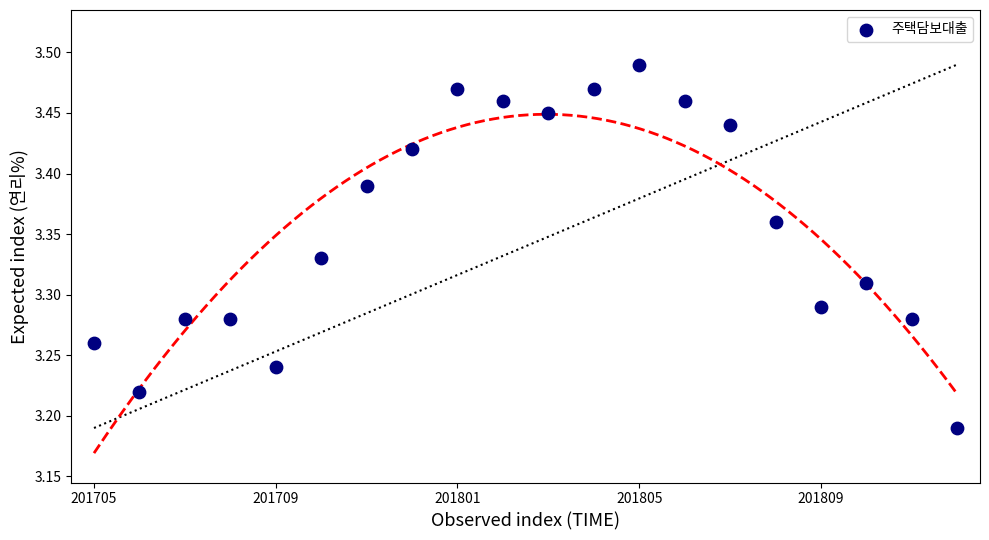

What is the range of Y values (max minus min)?

0.3